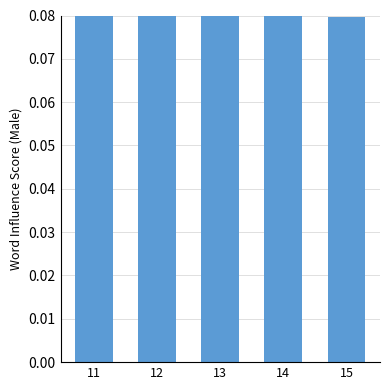

Count the values in the range 0 to 1.

5